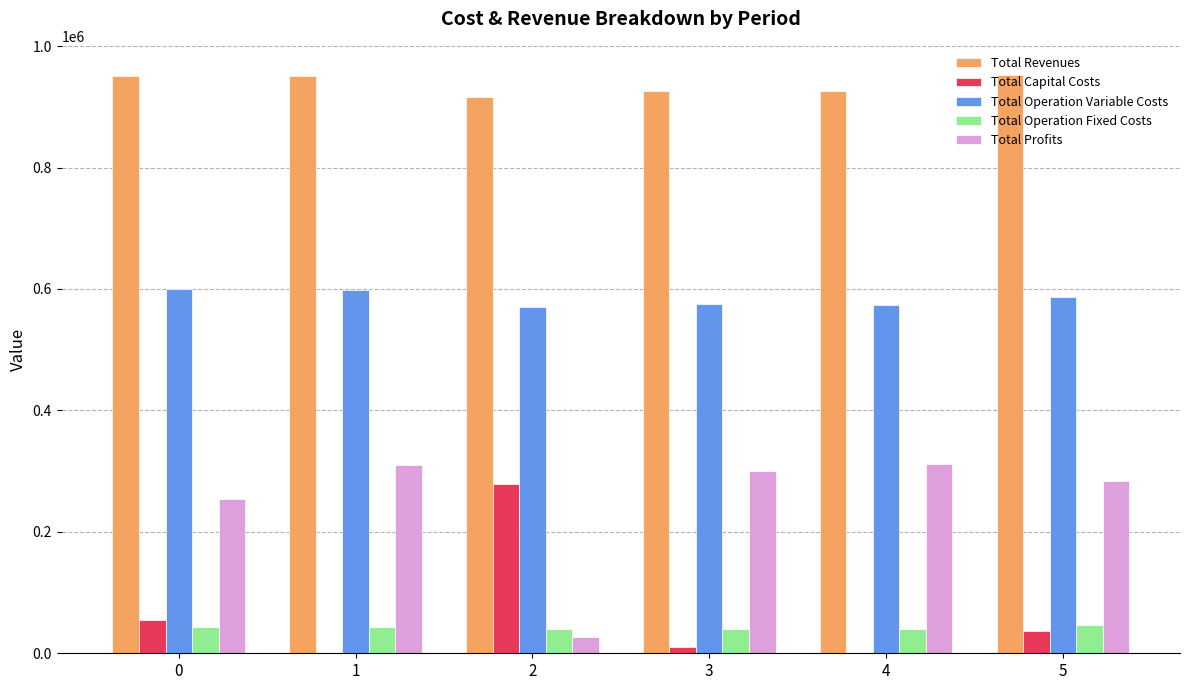

Which series has the largest total across all categories?

Total Revenues